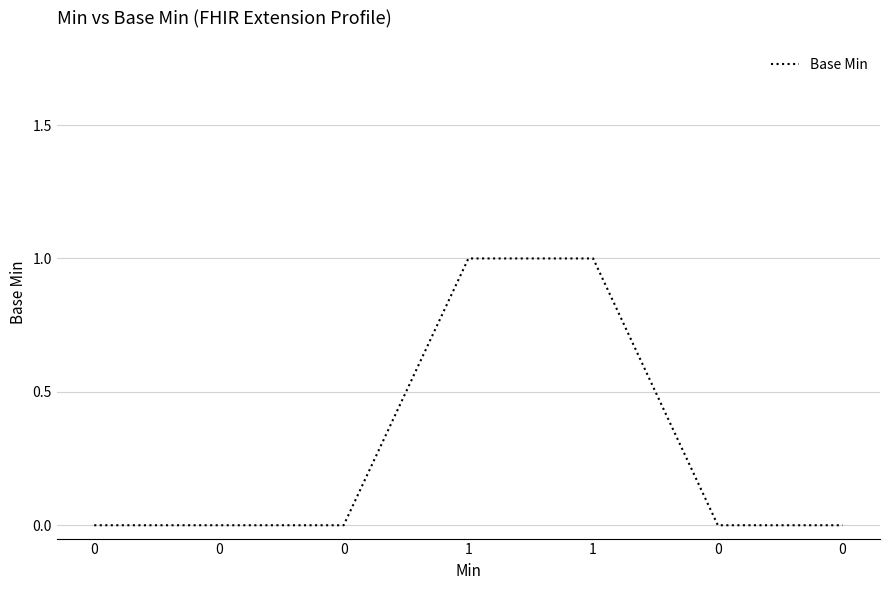

Reading left to right, extract all data points from this chart.

0	0	0	1	1	0	0